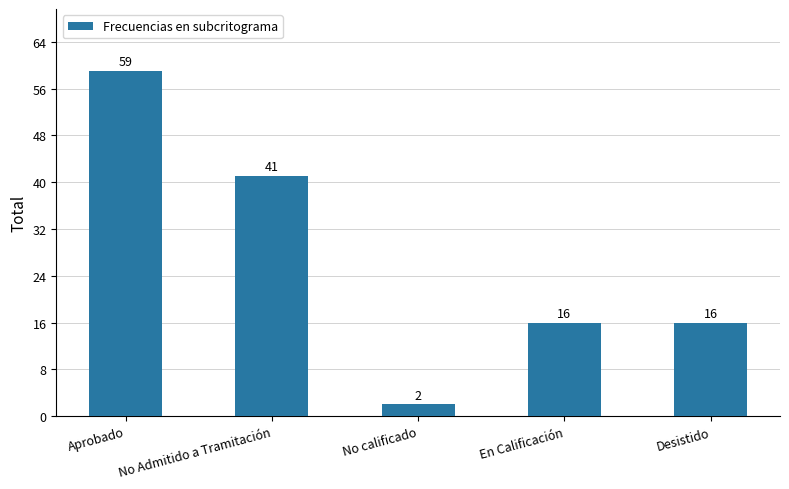

Does the chart contain stacked bars?

No